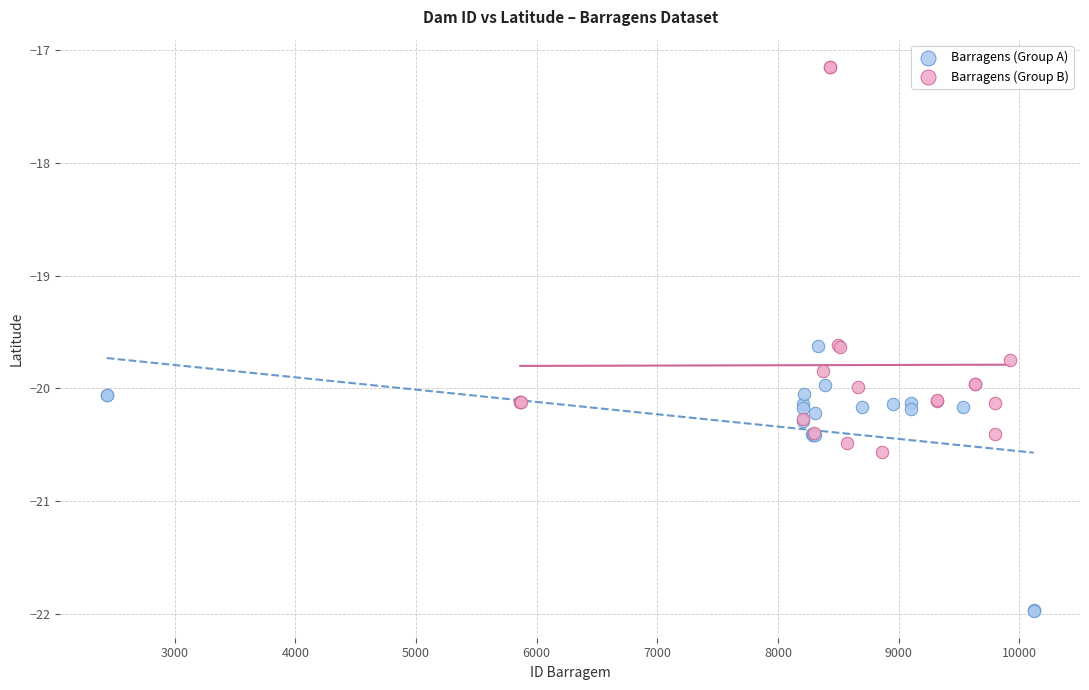

Which series reaches the maximum Y coordinate?

Barragens (Group B)